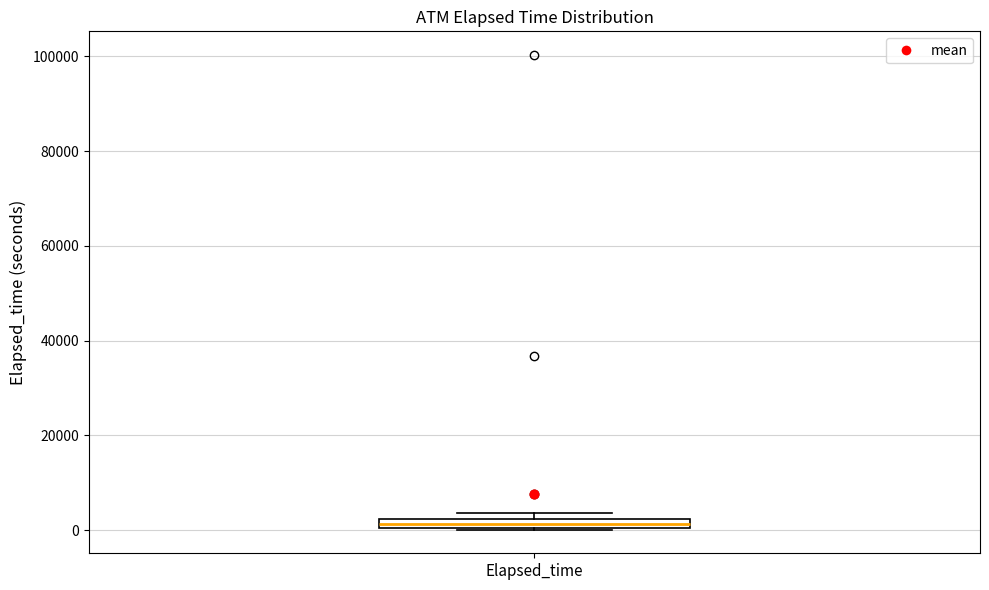

Where is the lower edge of the box for Elapsed_time on the y-axis? The values are not printed on the chart, so give them approximately, as read against the axis.

0